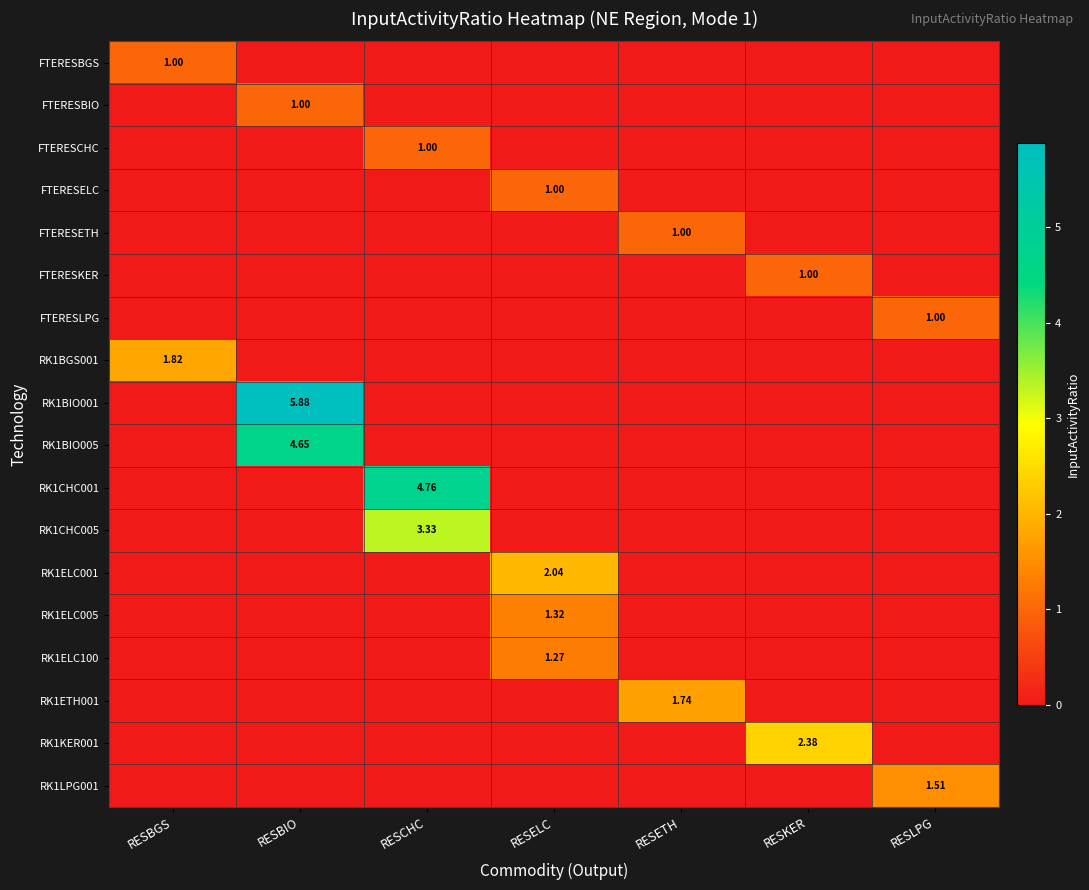

How many series are shown in this chart?

18